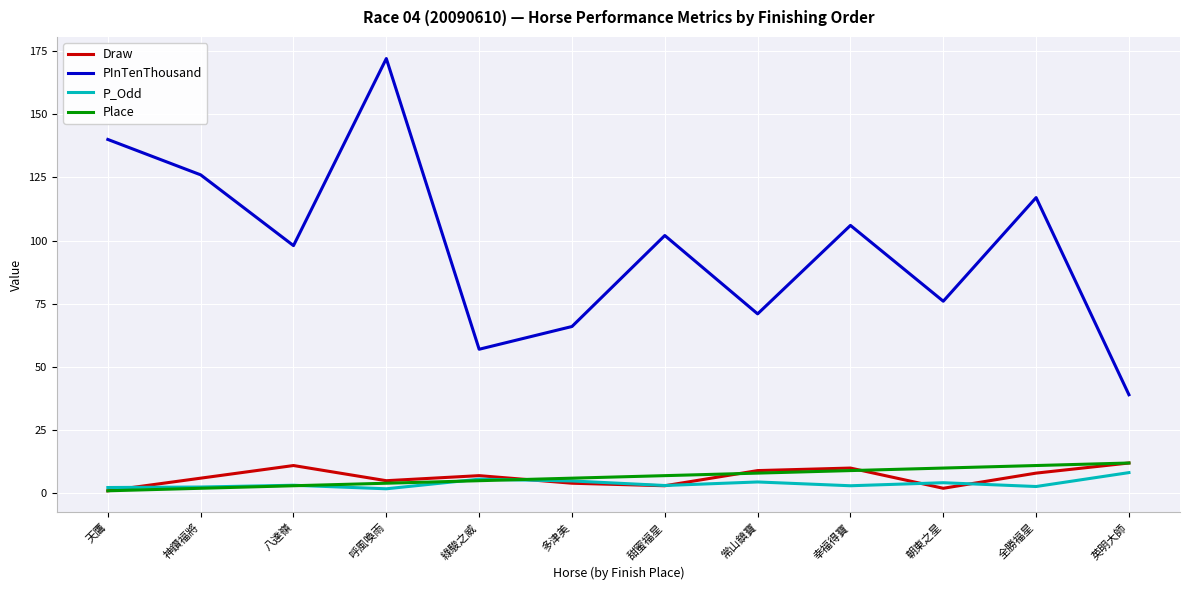

At how many categories does at least one series exceed 96?

7